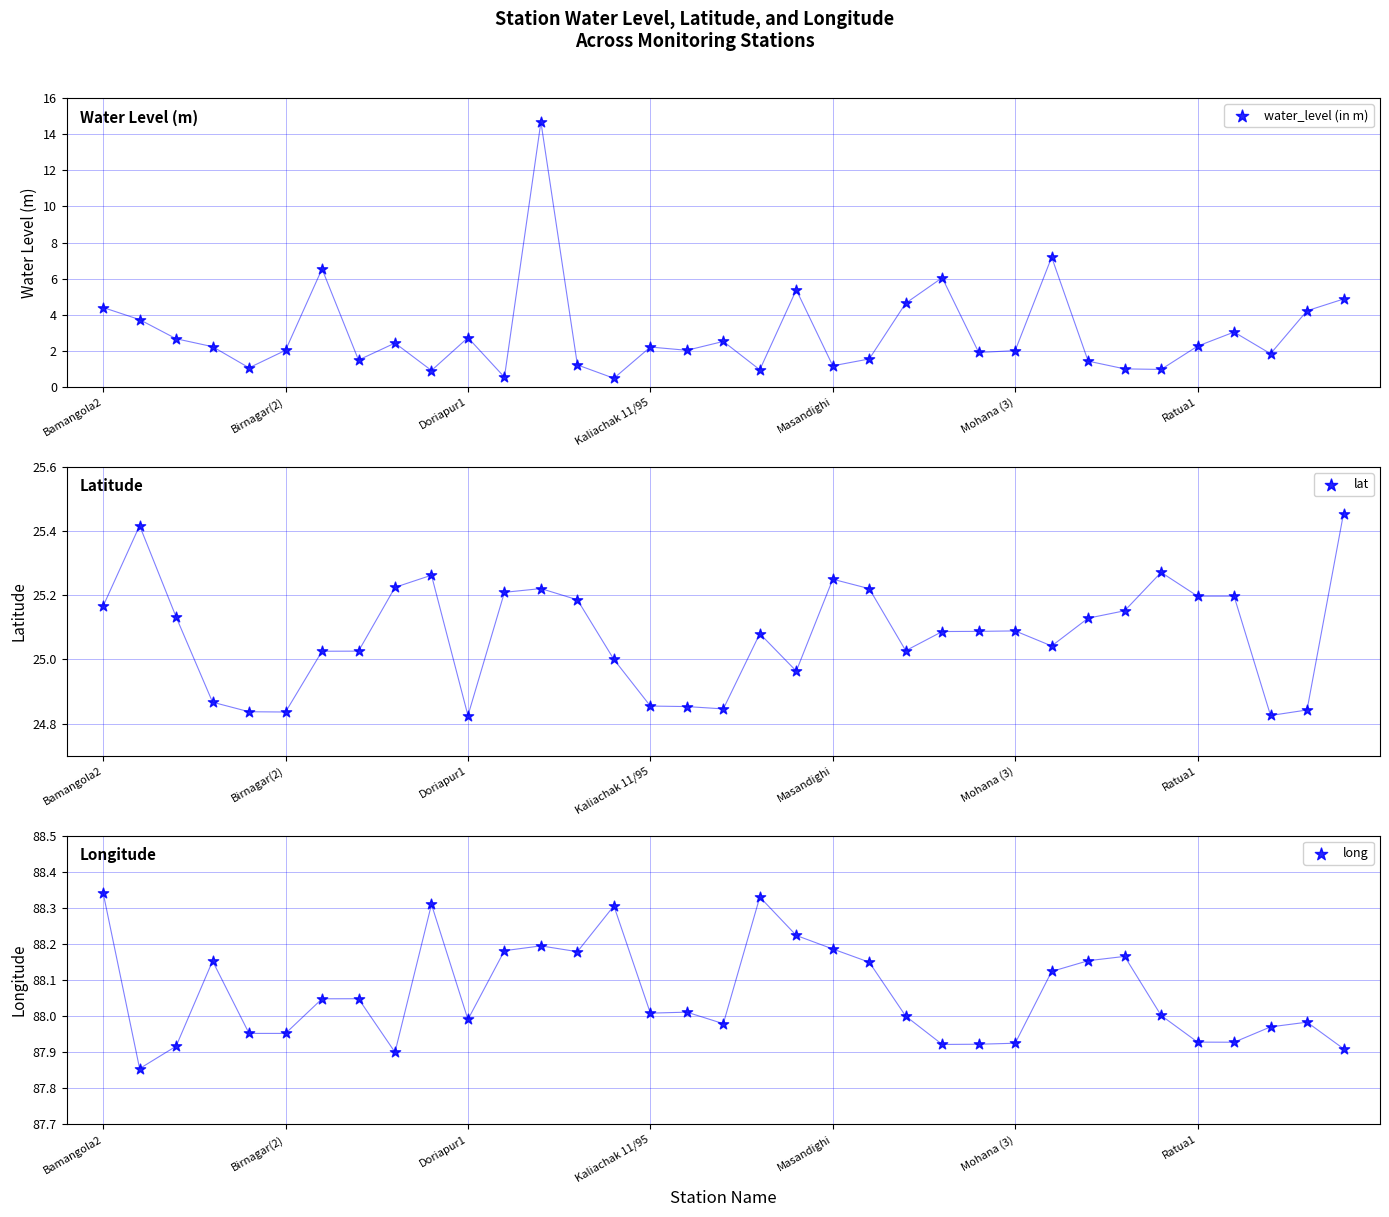

What is the total value across all series at 29?

114.2